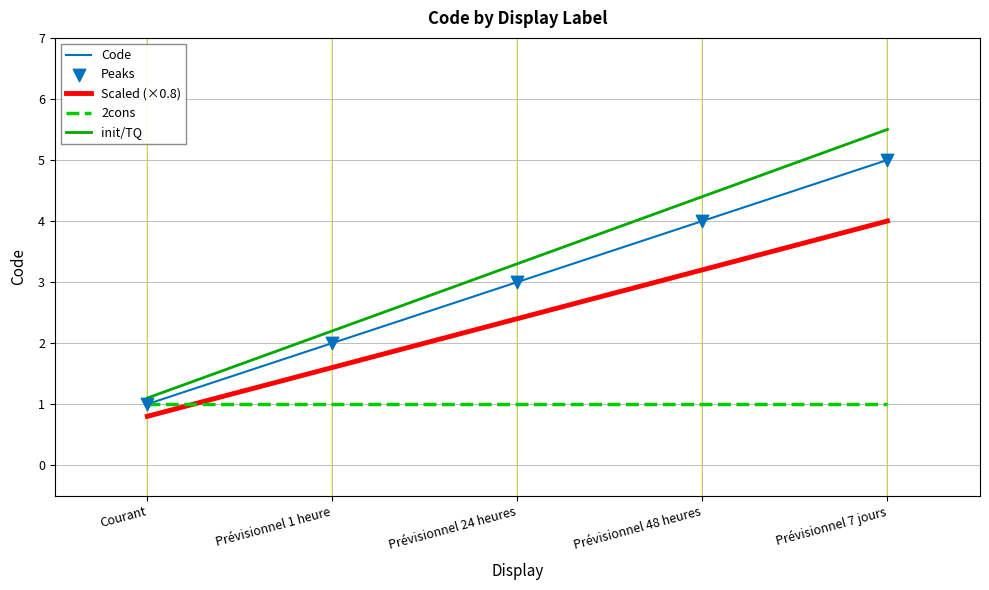

Which series has the largest total across all categories?

init/TQ